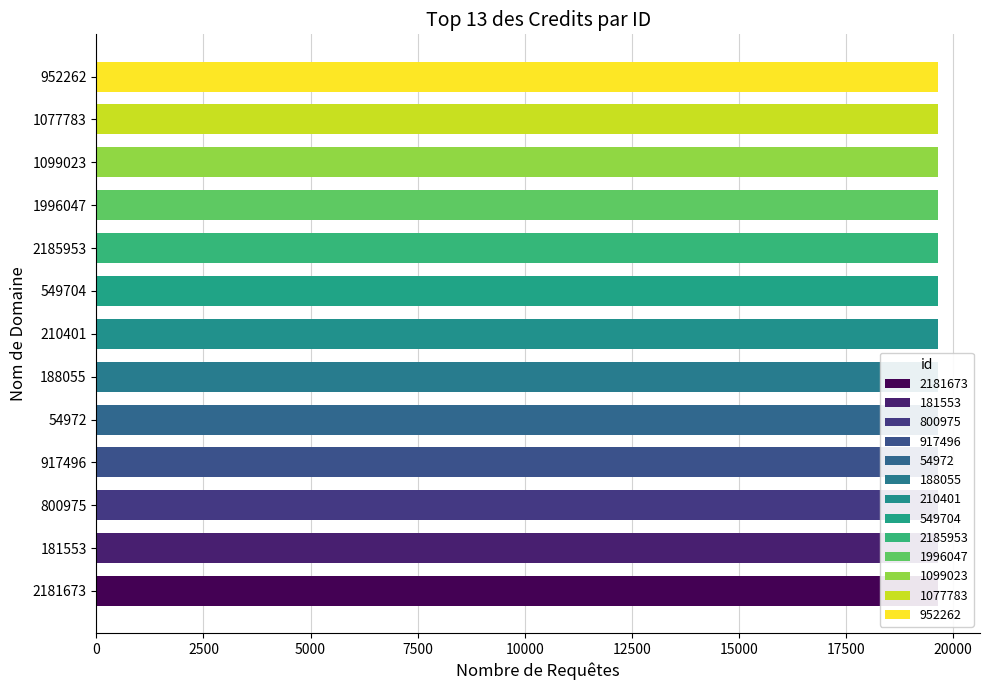

Which has a higher value, 800975 or 54972?

800975